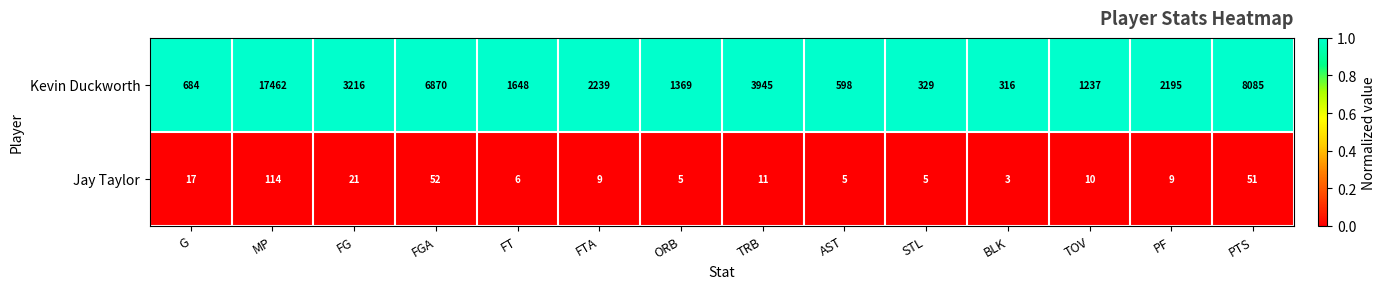

What is the difference between the Kevin Duckworth values at FG and FT?

1568